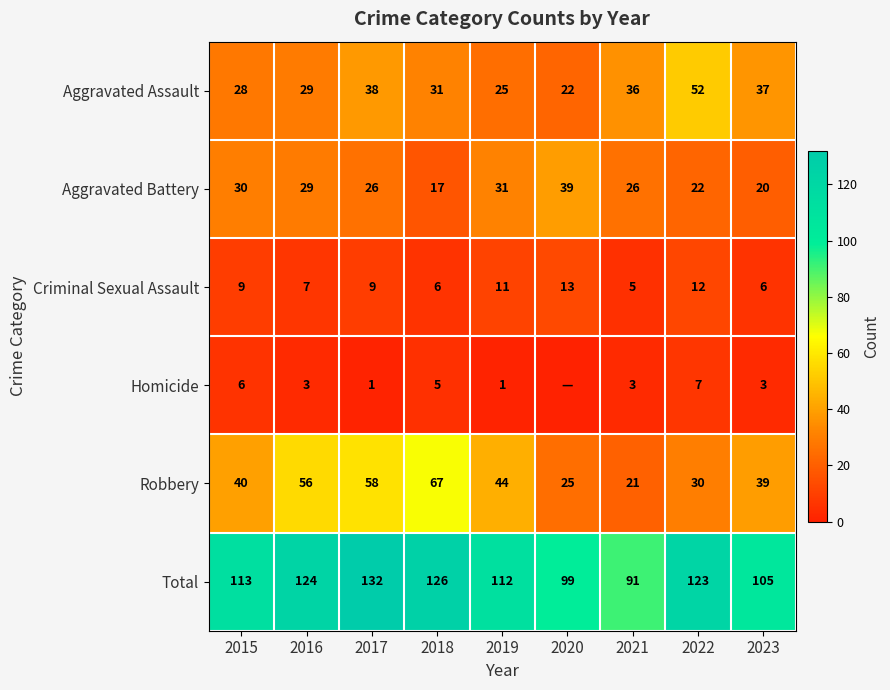

Between 2015 and 2016, which series saw the biggest shift?

Robbery